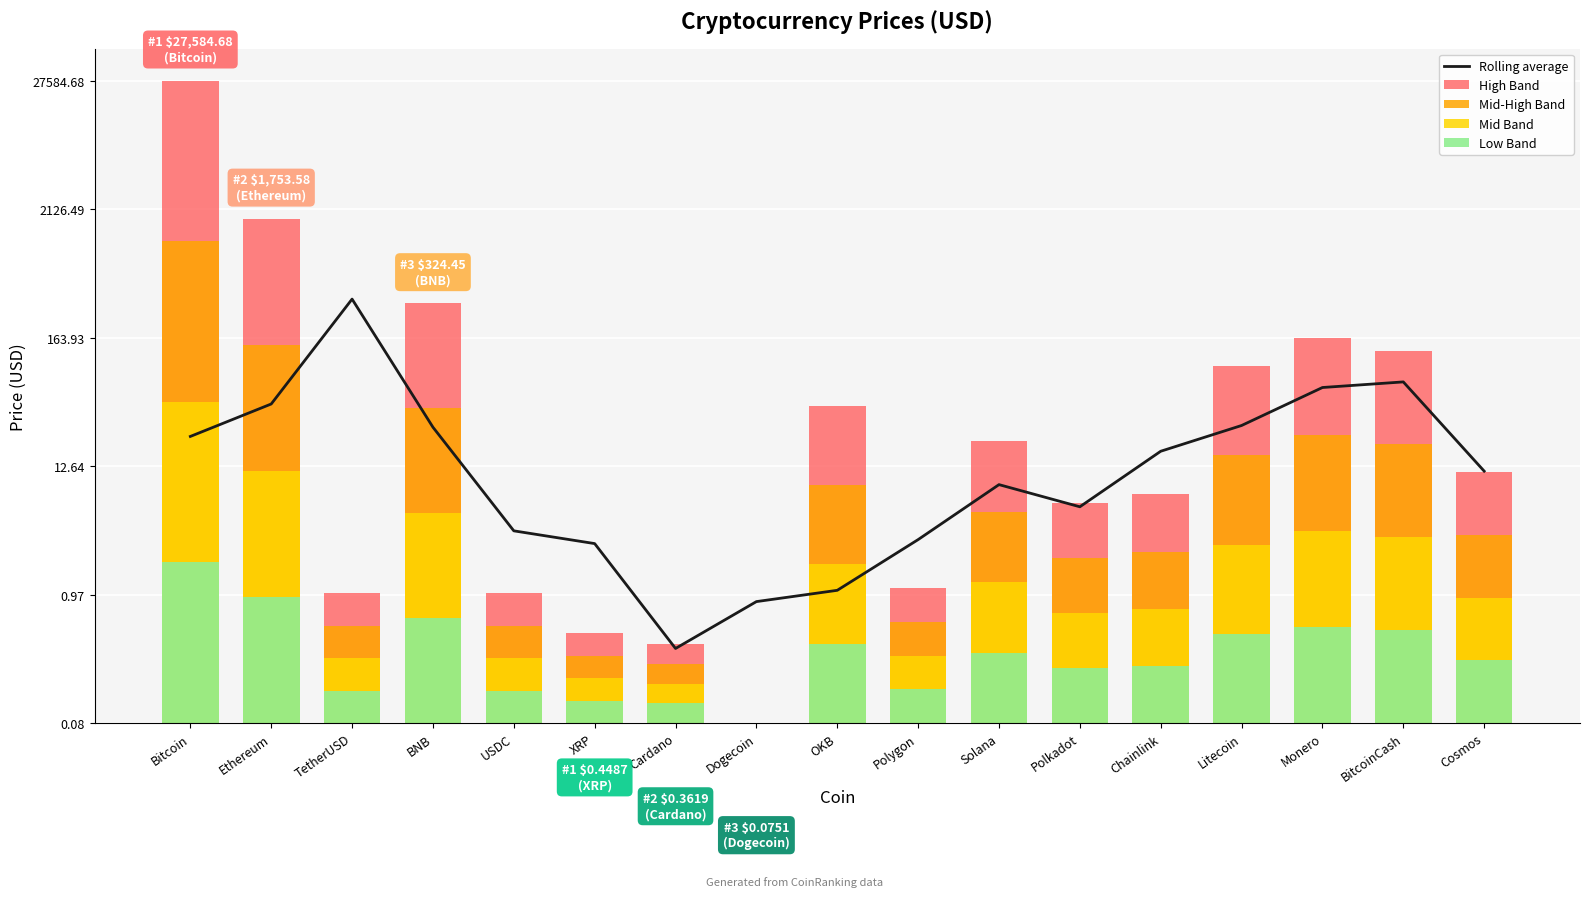

How many series are shown in this chart?

5